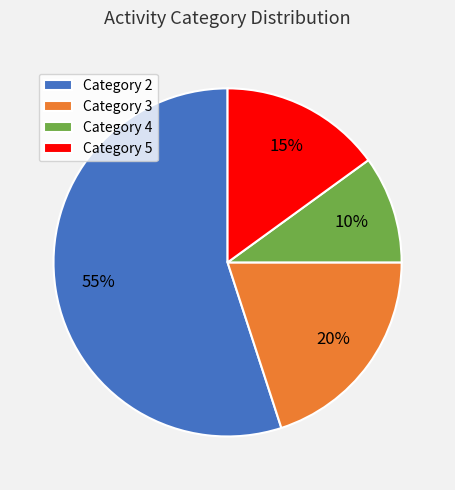

How many segments does this pie chart have?

4